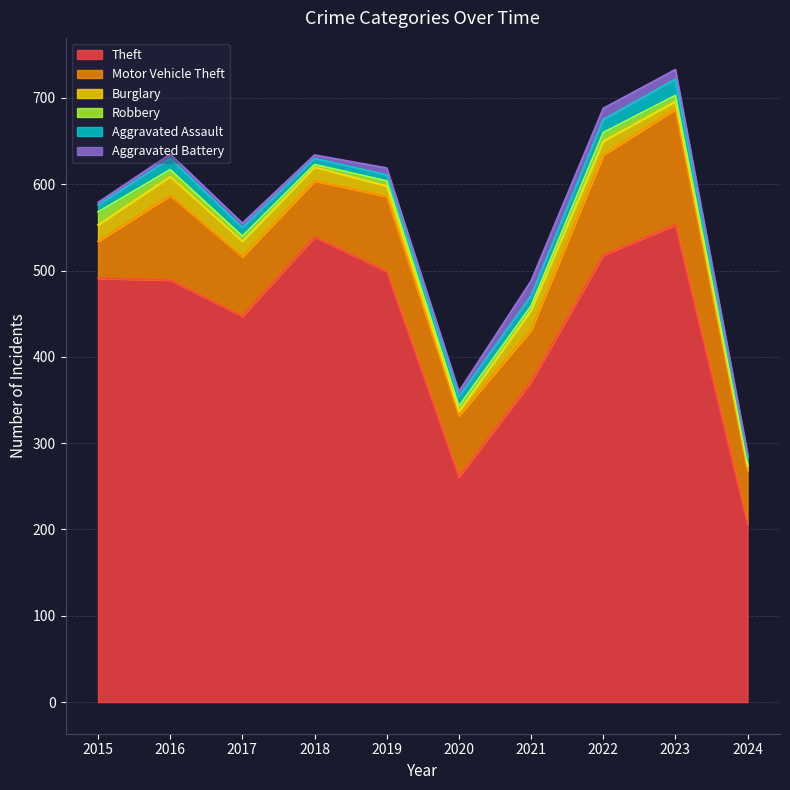

True or false: Theft and Aggravated Battery intersect in this chart.

False